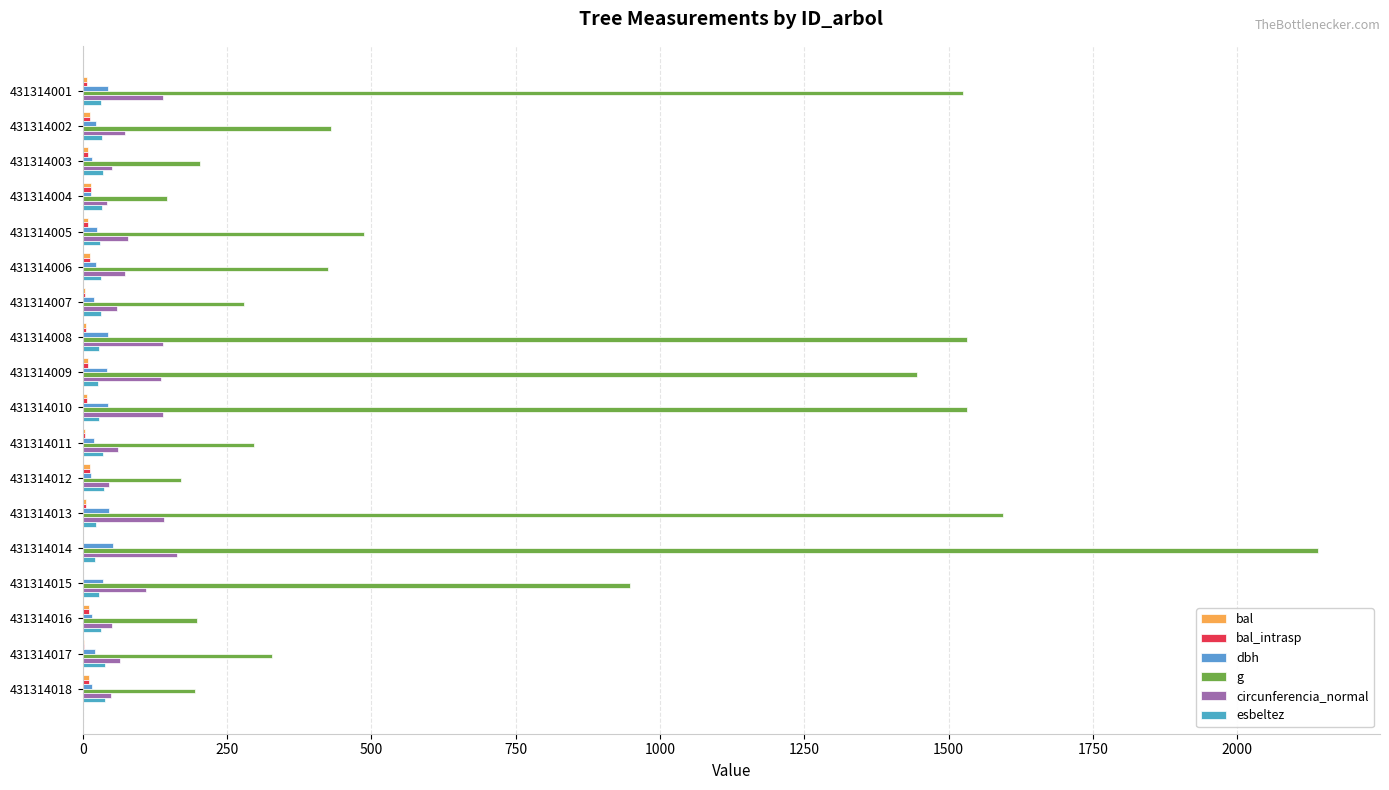

What is the average value of the circunferencia_normal series?

89.6